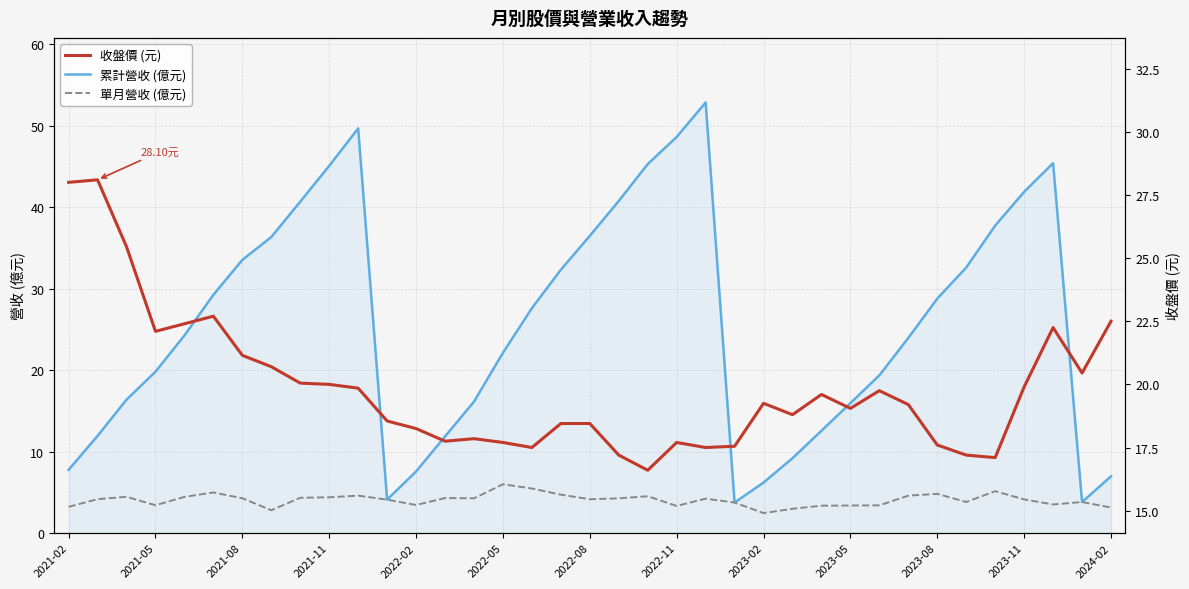

Reading left to right, transcribe all the data shown in this chart.

累計營收 (億元): 7.8	11.9	16.4	19.8	24.3	29.3	33.5	36.4	40.7	45.1	49.7	4.1	7.6	11.9	16.1	22.1	27.6	32.3	36.5	40.8	45.3	48.6	52.9	3.8	6.2	9.2	12.6	16.0	19.4	24.0	28.8	32.6	37.8	41.9	45.4	3.8	7.0
單月營收 (億元): 3.2	4.2	4.5	3.4	4.5	5.0	4.3	2.8	4.3	4.4	4.6	4.1	3.5	4.3	4.3	6.0	5.5	4.7	4.2	4.3	4.5	3.3	4.2	3.8	2.5	3.0	3.4	3.4	3.4	4.6	4.8	3.8	5.2	4.1	3.5	3.8	3.1
收盤價 (元): 28.0	28.1	25.4	22.1	22.4	22.7	21.1	20.7	20.1	20.0	19.9	18.6	18.2	17.8	17.9	17.7	17.5	18.4	18.4	17.2	16.6	17.7	17.5	17.6	19.2	18.8	19.6	19.1	19.8	19.2	17.6	17.2	17.1	19.9	22.2	20.4	22.5